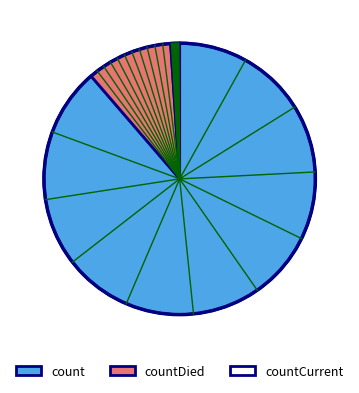

Count the number of slices in the pie.

3